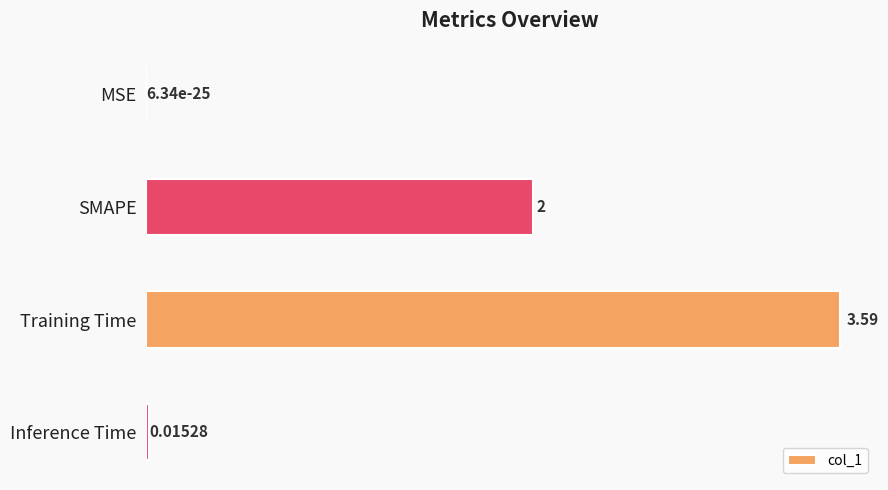

At which label is the value closest to 1?

Inference Time